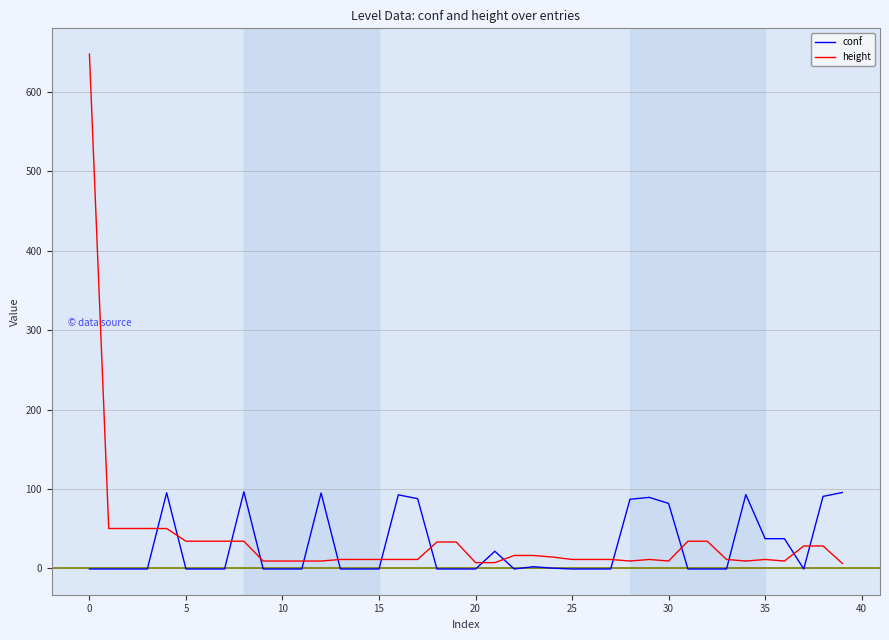

Which series has the largest total across all categories?

height